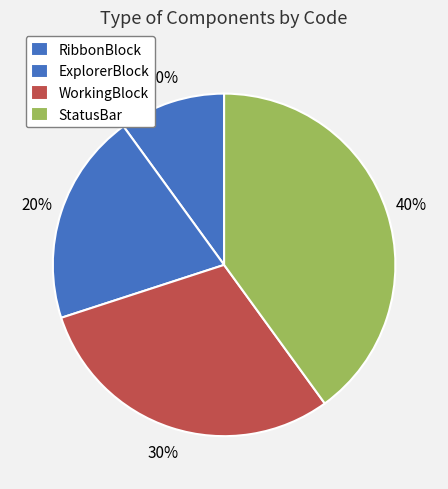

Which has a higher value, RibbonBlock or StatusBar?

StatusBar